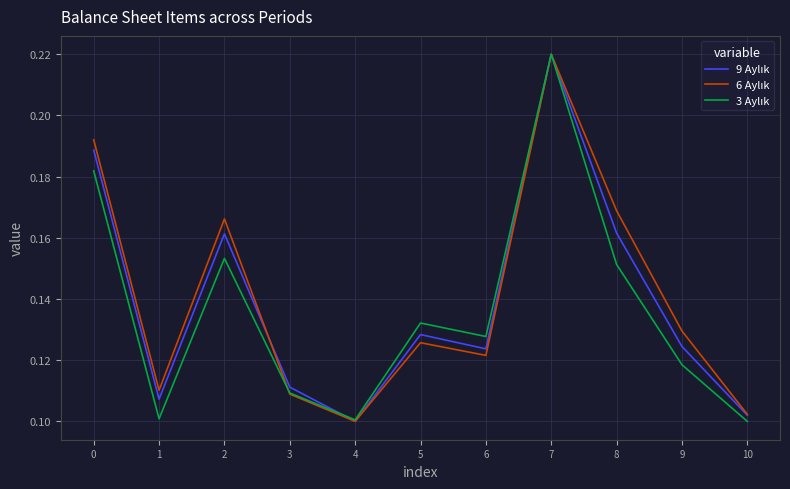

How many lines are shown in the chart?

3